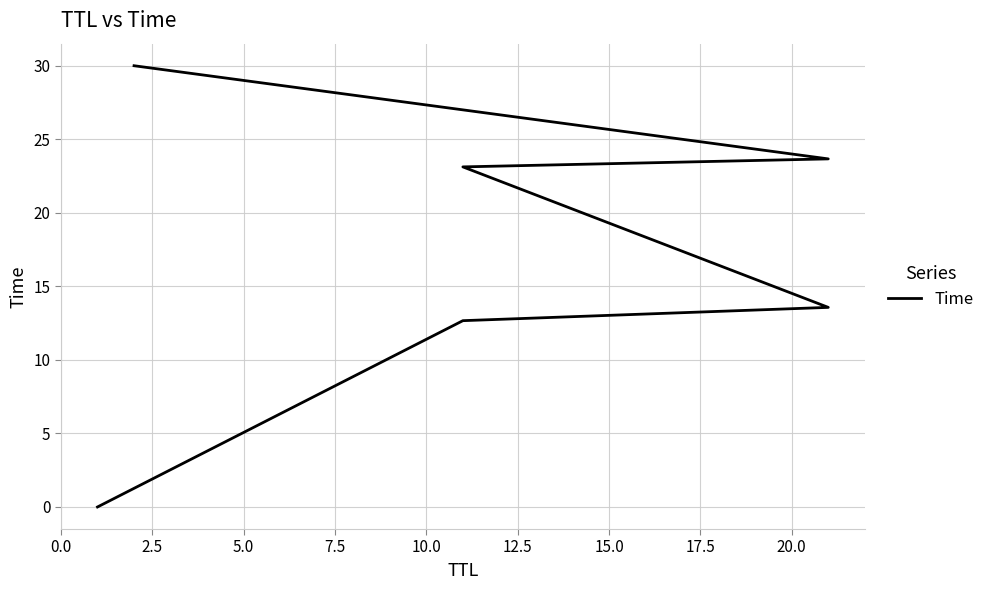

How many values are below 23?

3